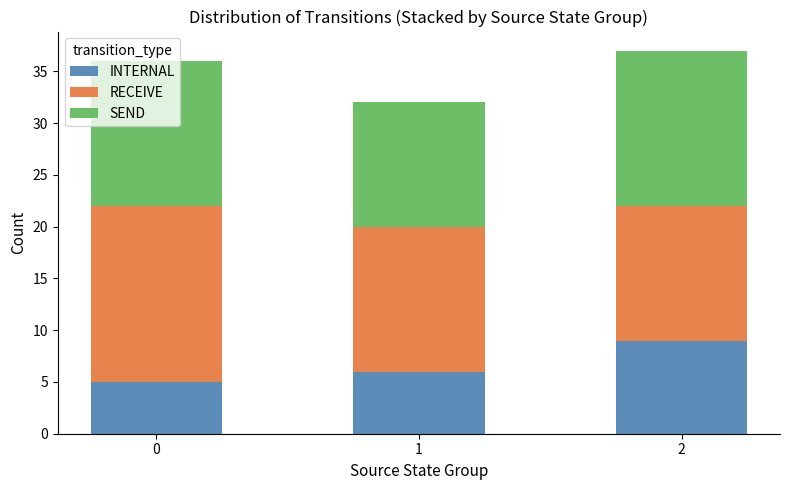

Count the number of data series in this chart.

3